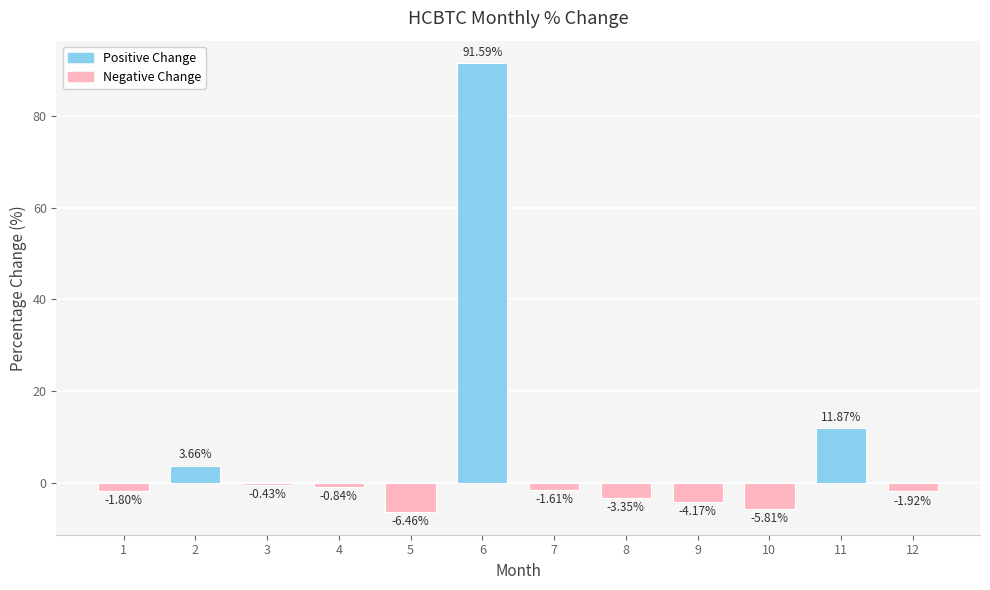

How many data points does each series have?

12